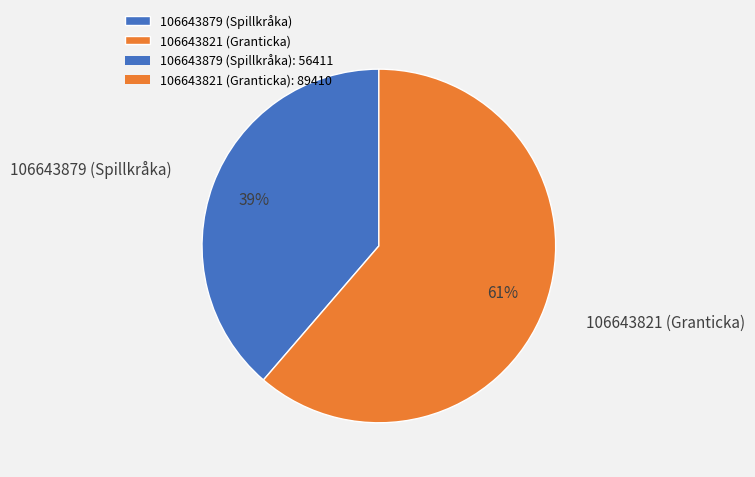

What is the smallest slice in the pie chart?

106643879 (Spillkråka)